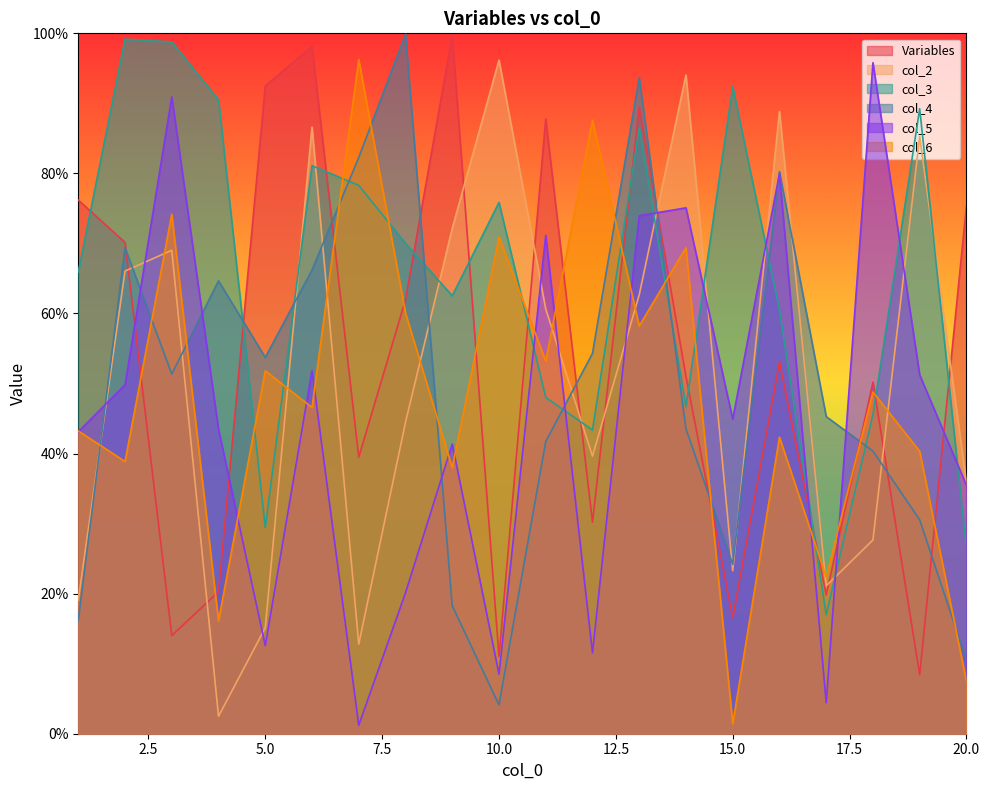

Where is col_6 nearest to the value 0?

15